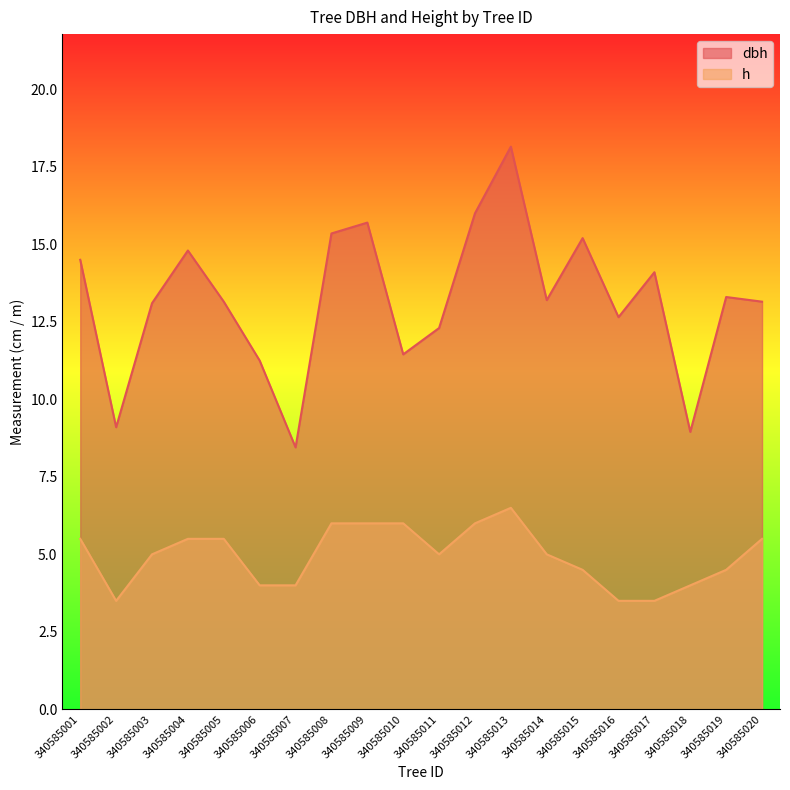

How many distinct data groups are displayed?

2